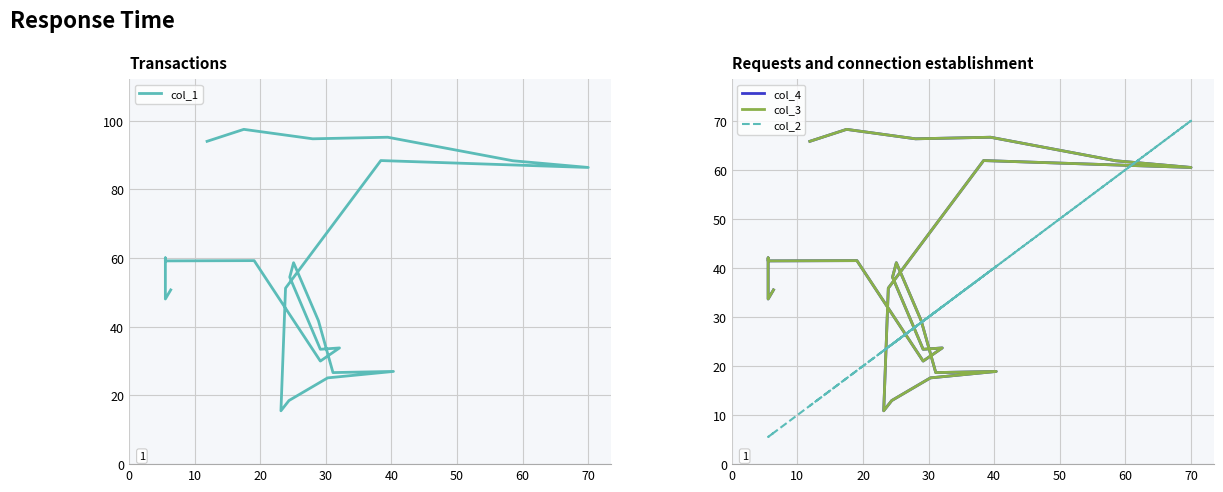

How many values in the col_3 series are below 38?

12